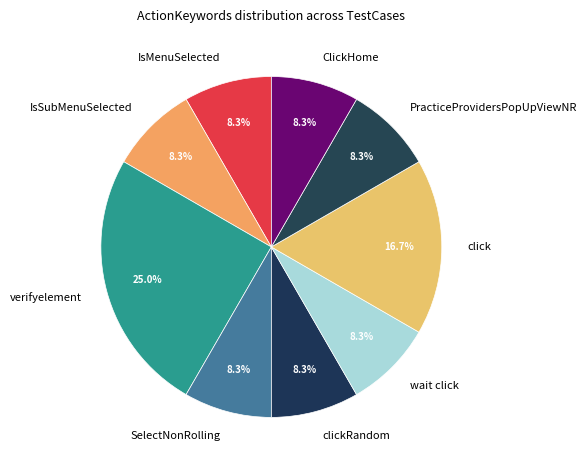

Is it true that verifyelement is 25% of the pie?

True